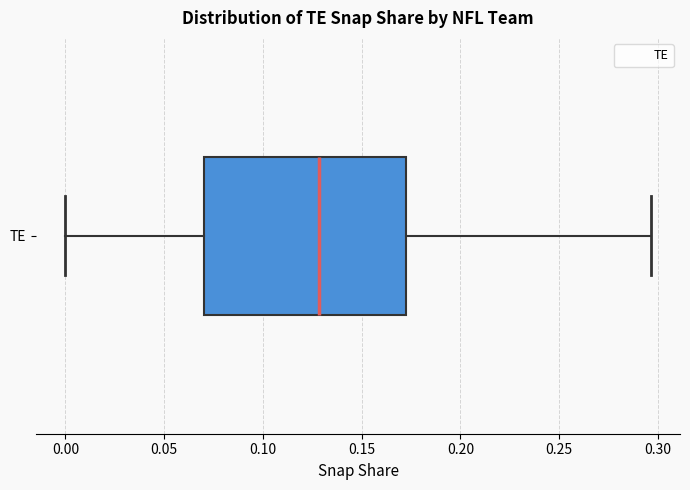

Read this box plot against the x-axis: the position of the median line, the range covered by the box, and the ends of both whiskers. The values are not printed on the chart, so give them approximately, as read against the axis.

median 0.130, box 0.070 to 0.170, whiskers 0.000 to 0.295